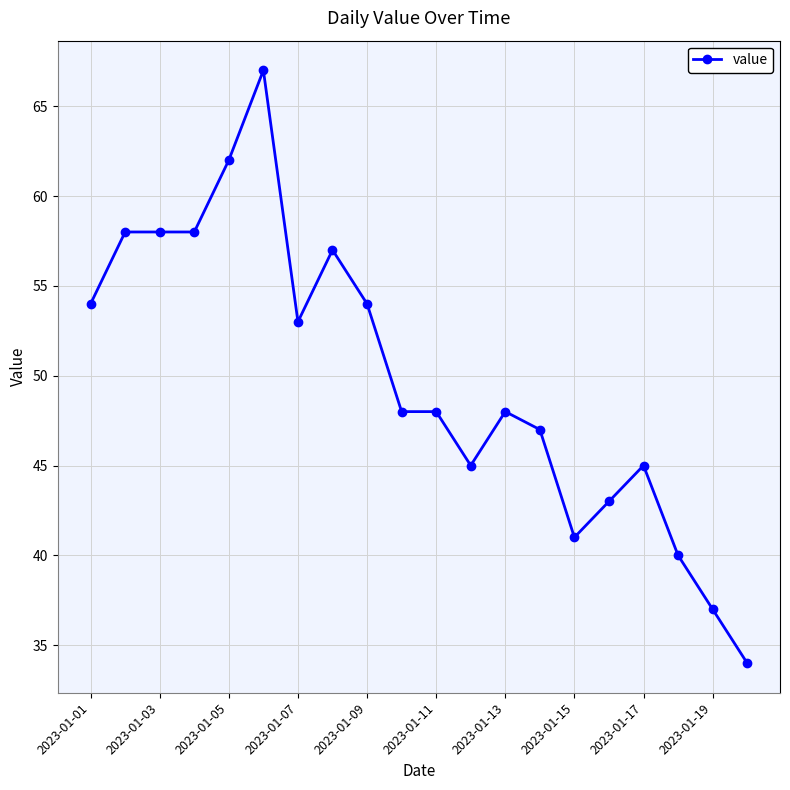

What is the greatest value displayed?

67